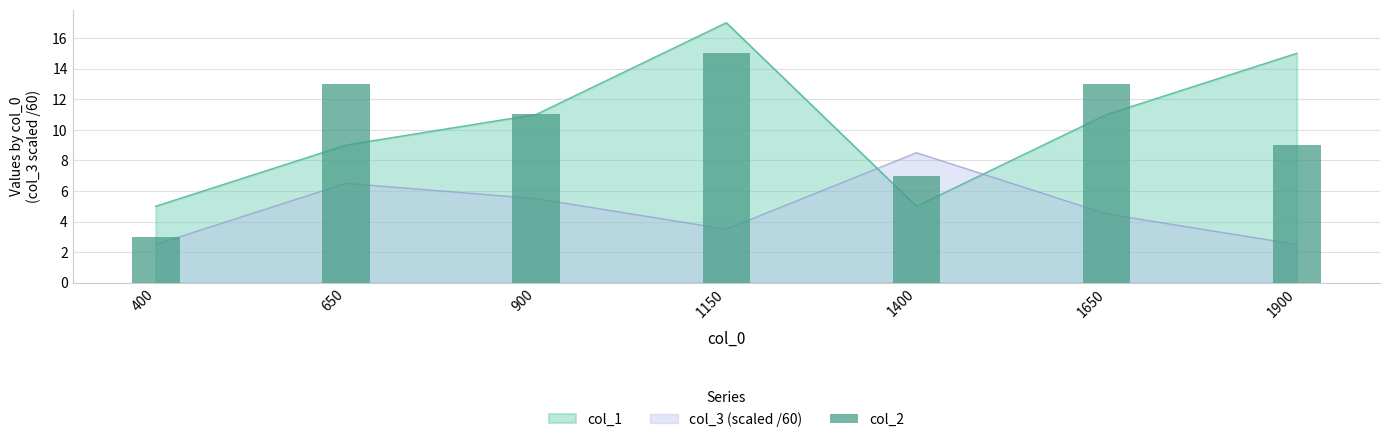

How many bars are there in total?

7